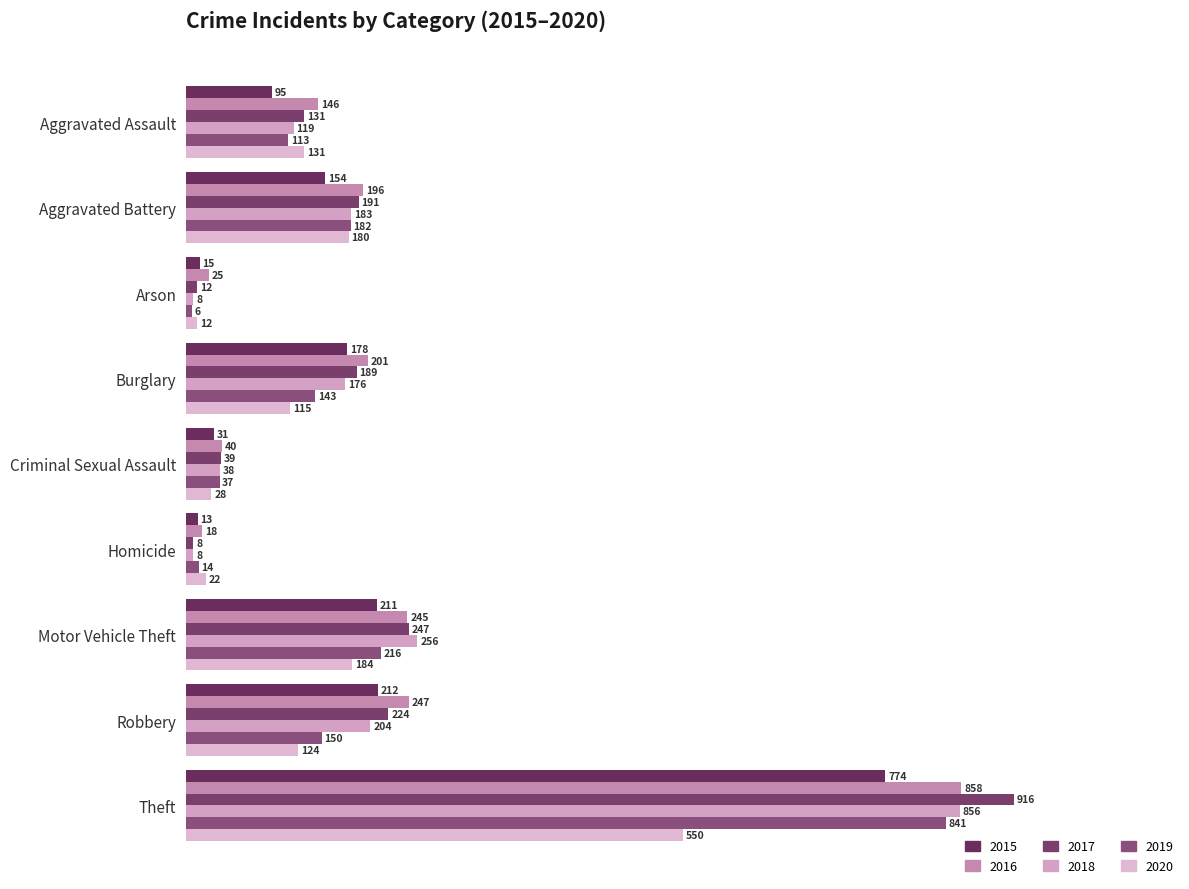

At how many categories does at least one series exceed 9?

9